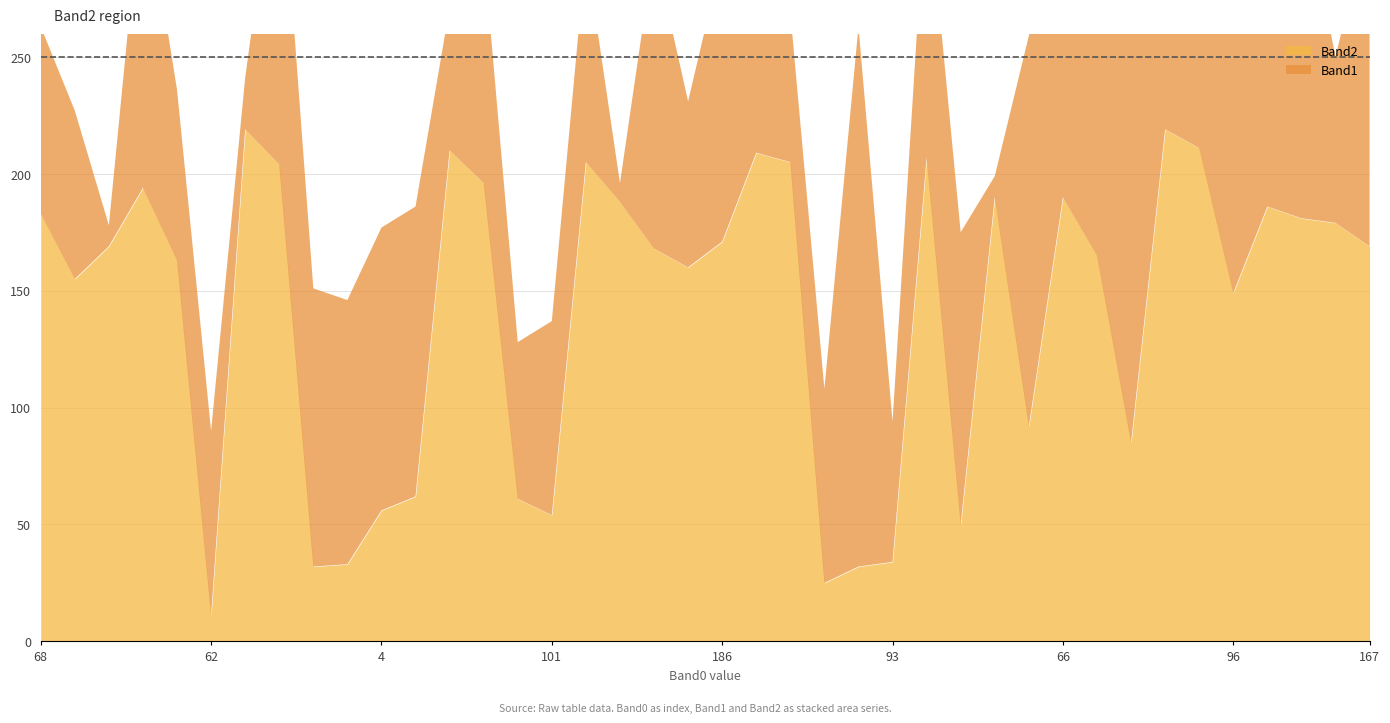

What are all the series names shown in the legend?

Band1, Band2